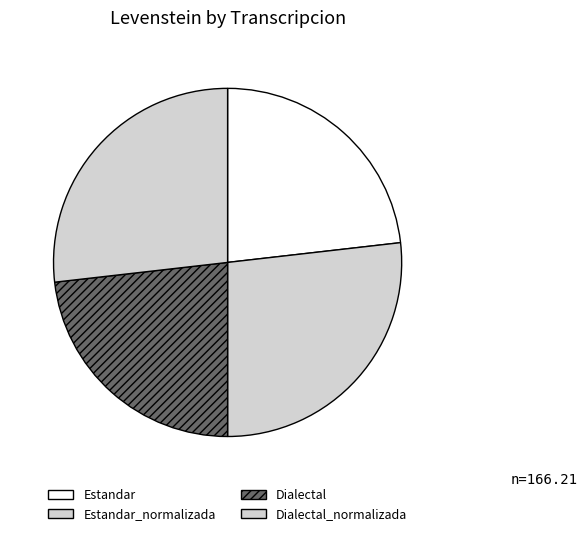

How many segments does this pie chart have?

4